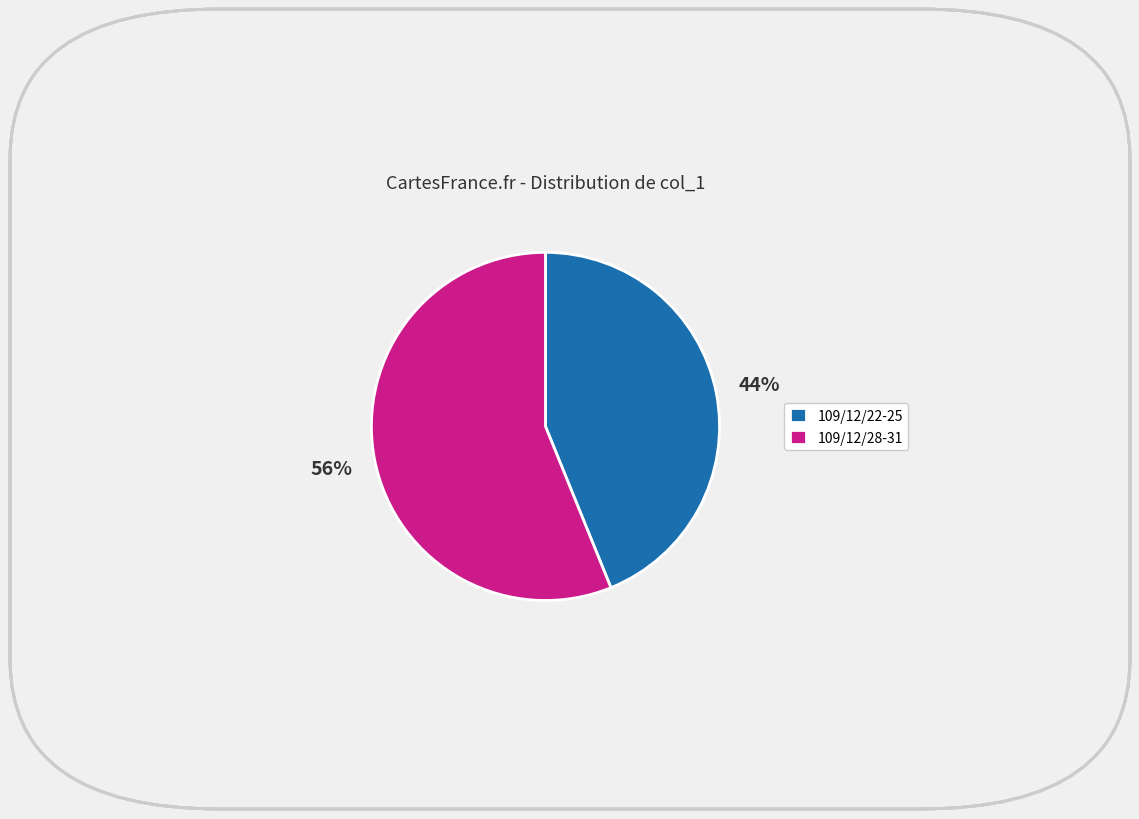

Is the sum of 109/12/28-31 and 109/12/22-25 greater than half?

Yes